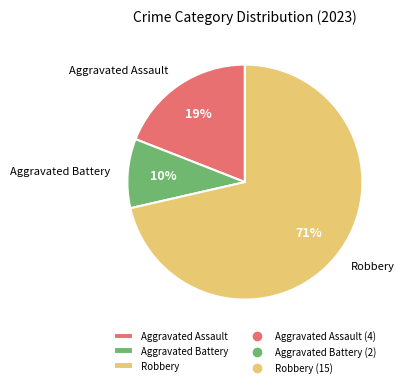

Which category has the biggest portion of the pie?

Robbery